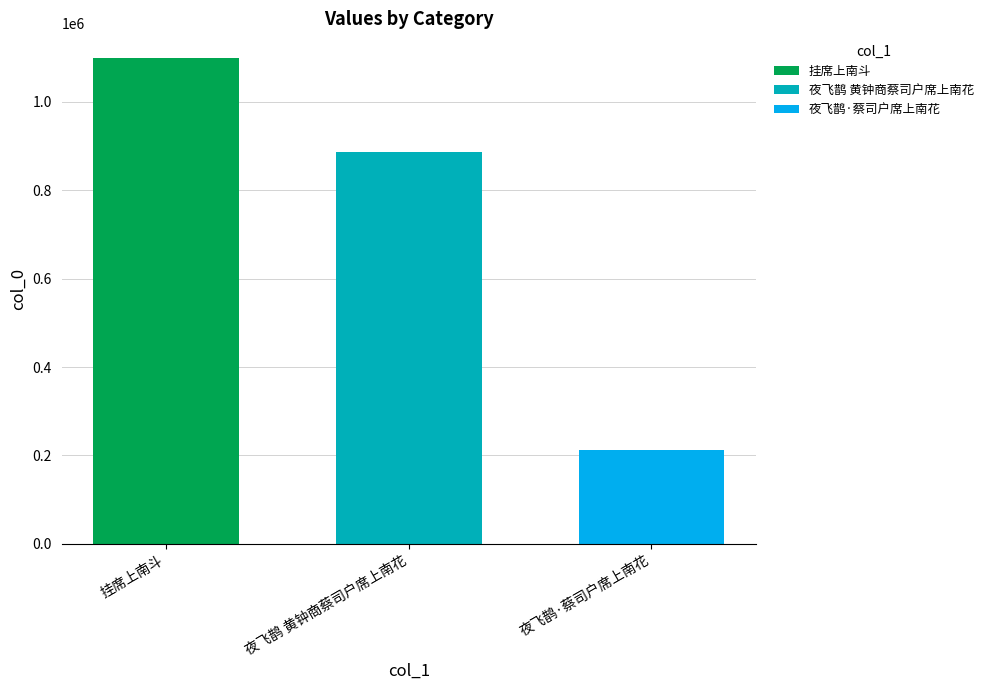

What value does the 夜飞鹊 黄钟商蔡司户席上南花 series have at 夜飞鹊 黄钟商蔡司户席上南花?

887422